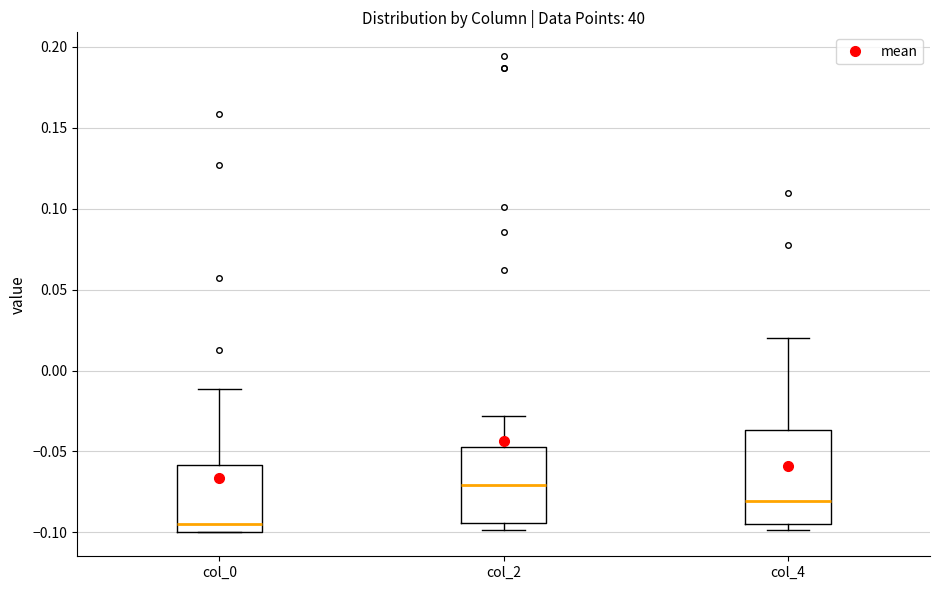

Comparing the boxes themselves (not the whiskers), which one is the tallest?

col_4